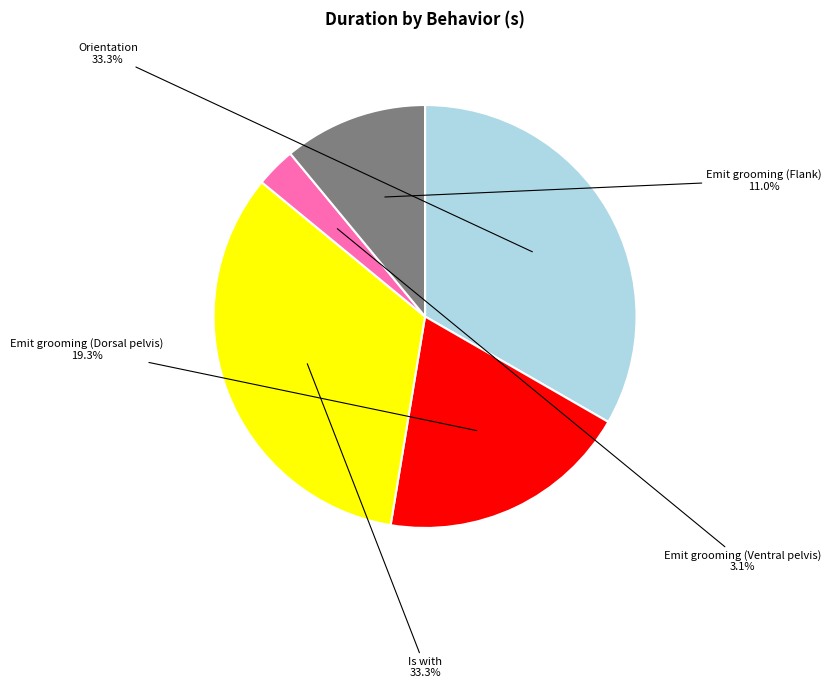

Is there any slice that represents more than half of the pie?

No